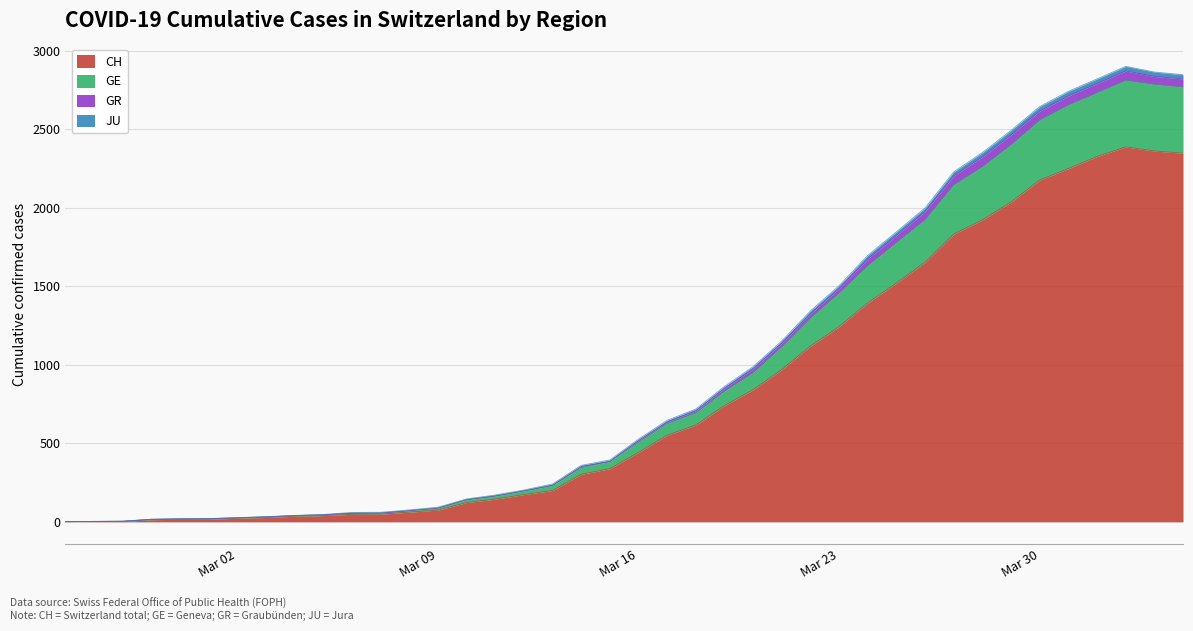

How many lines are shown in the chart?

4